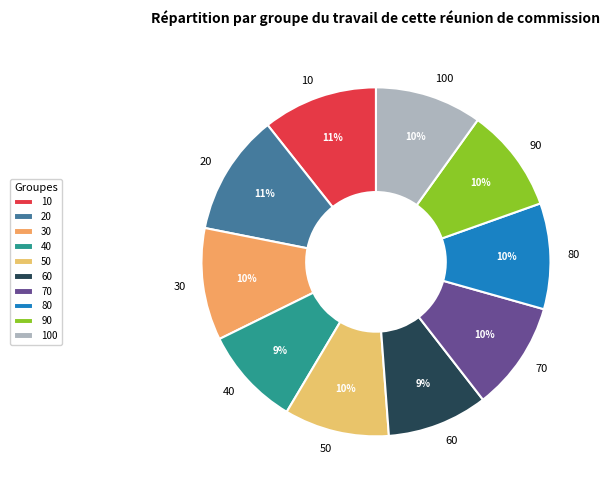

How many slices are in this pie chart?

10